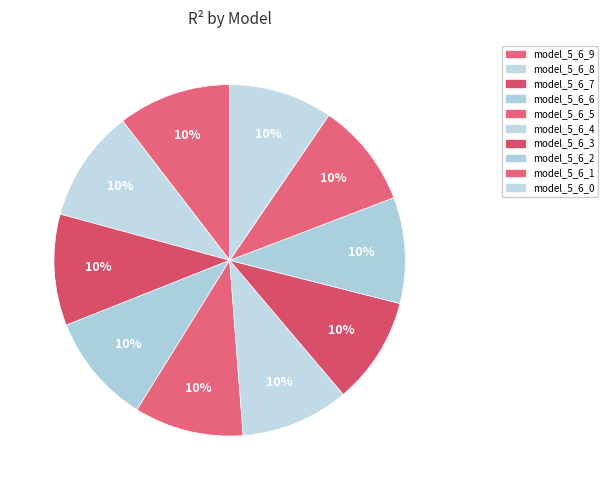

True or false: model_5_6_5 accounts for 10% of the total.

True